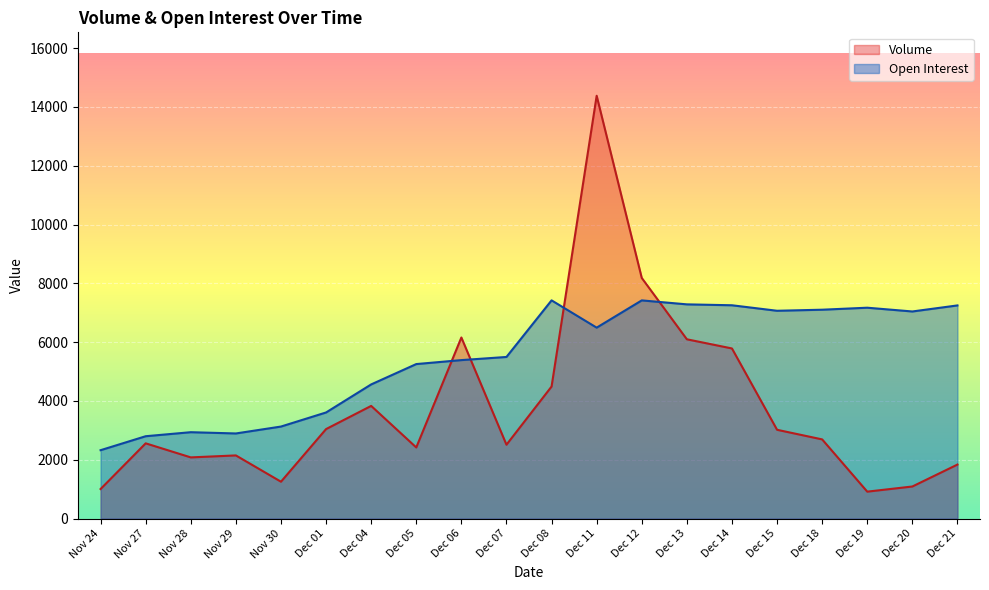

Which category has the lowest value in the Volume series?

Dec 19